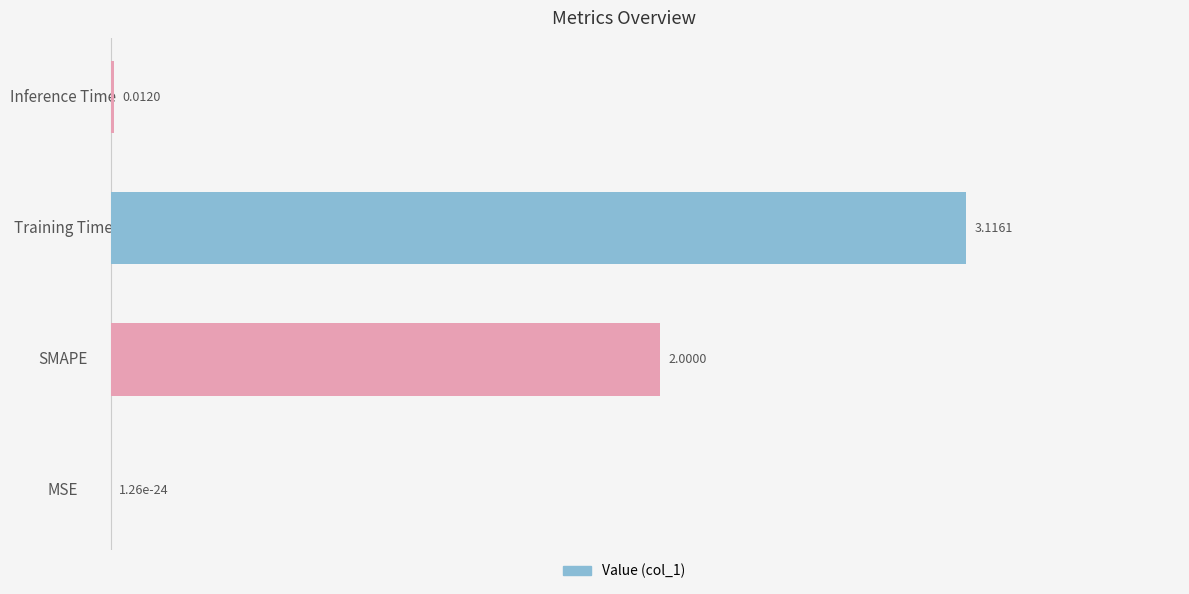

What is the sum of all values?

5.1